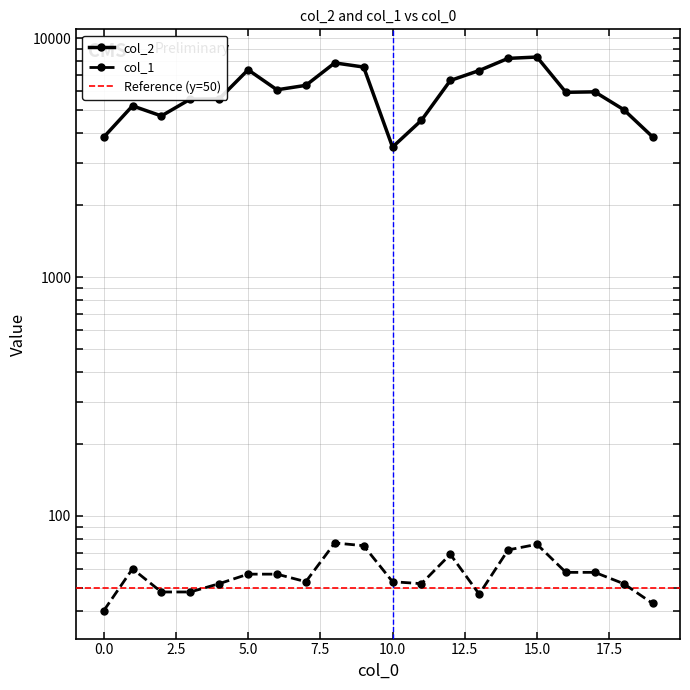

What is the difference between the col_1 values at 4 and 7?

1